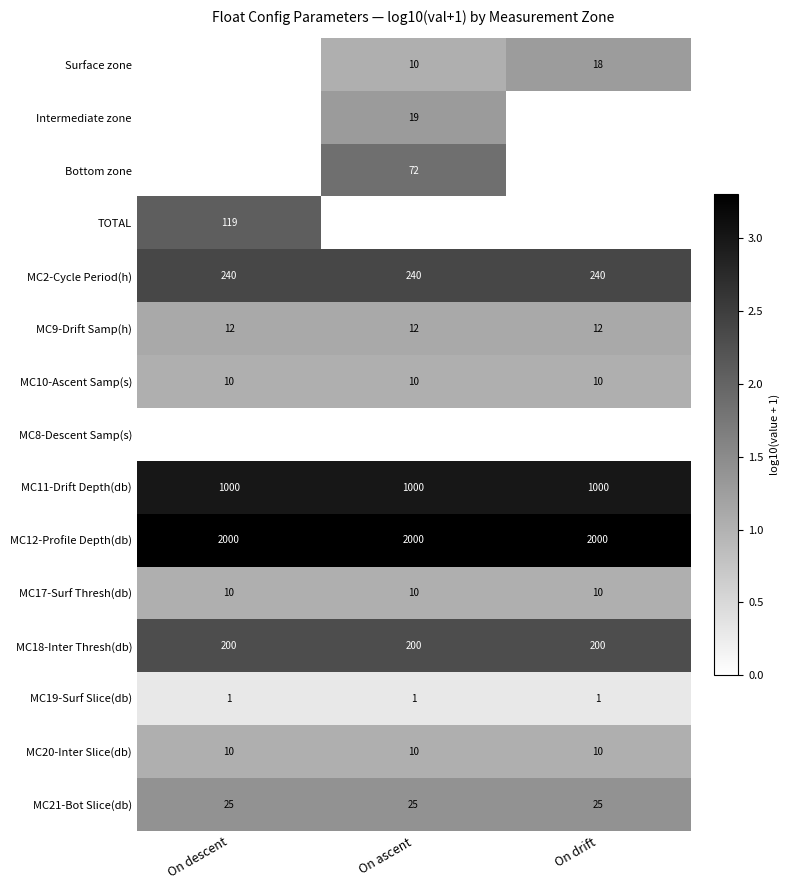

True or false: MC11-Drift Depth(db) has a value of 1763 at On drift.

False